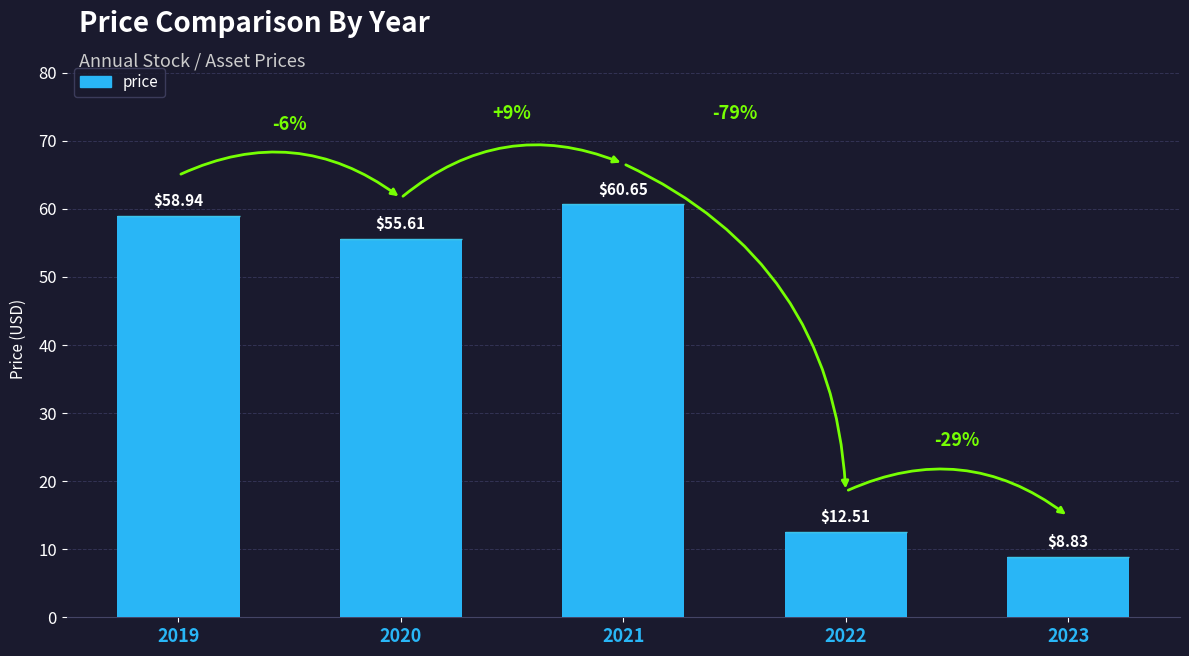

What is the smallest value displayed?

8.8